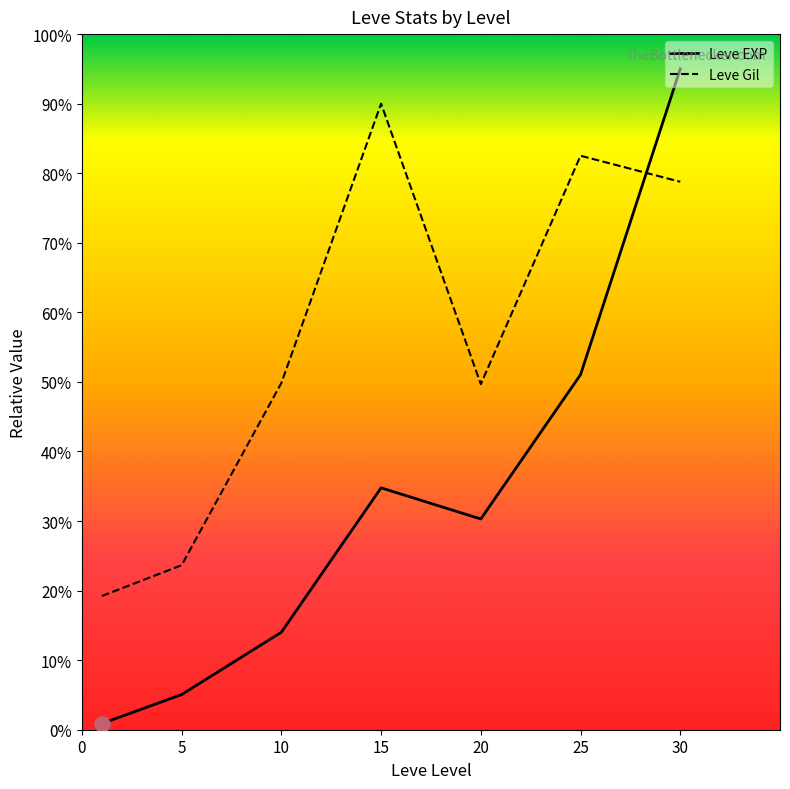

Which series has the widest spread of values?

Leve EXP